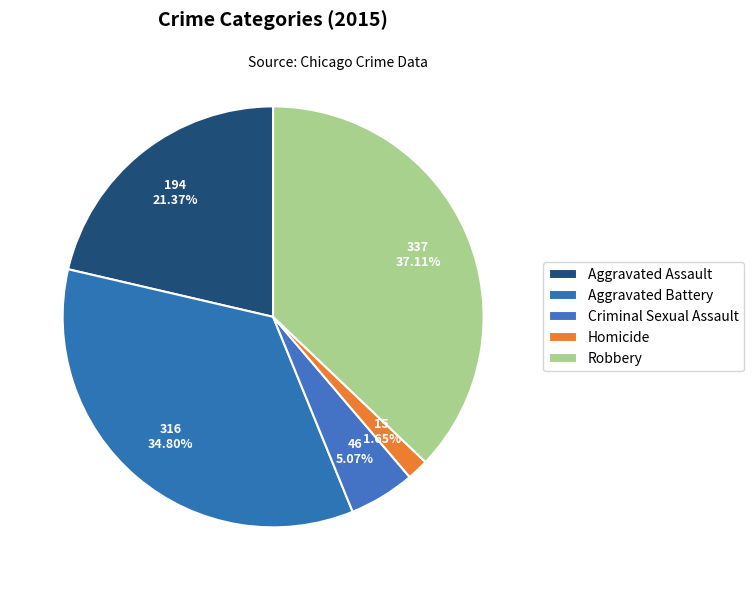

Is the sum of Criminal Sexual Assault and Aggravated Assault greater than half?

No